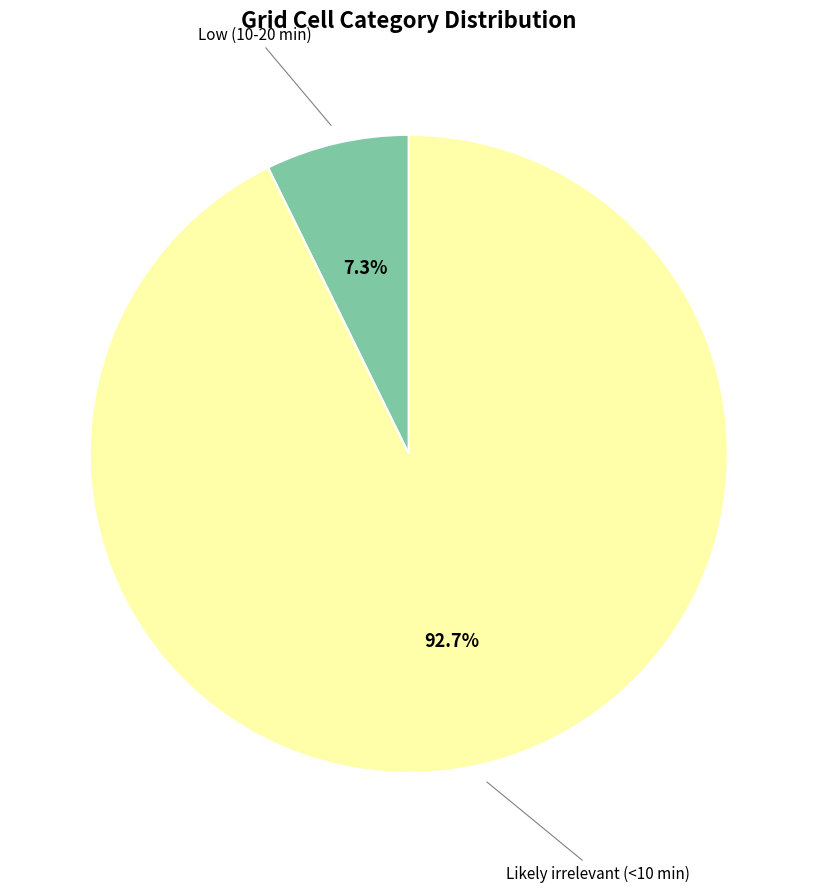

Which has a higher value, Low (10-20 min) or Likely irrelevant (<10 min)?

Likely irrelevant (<10 min)